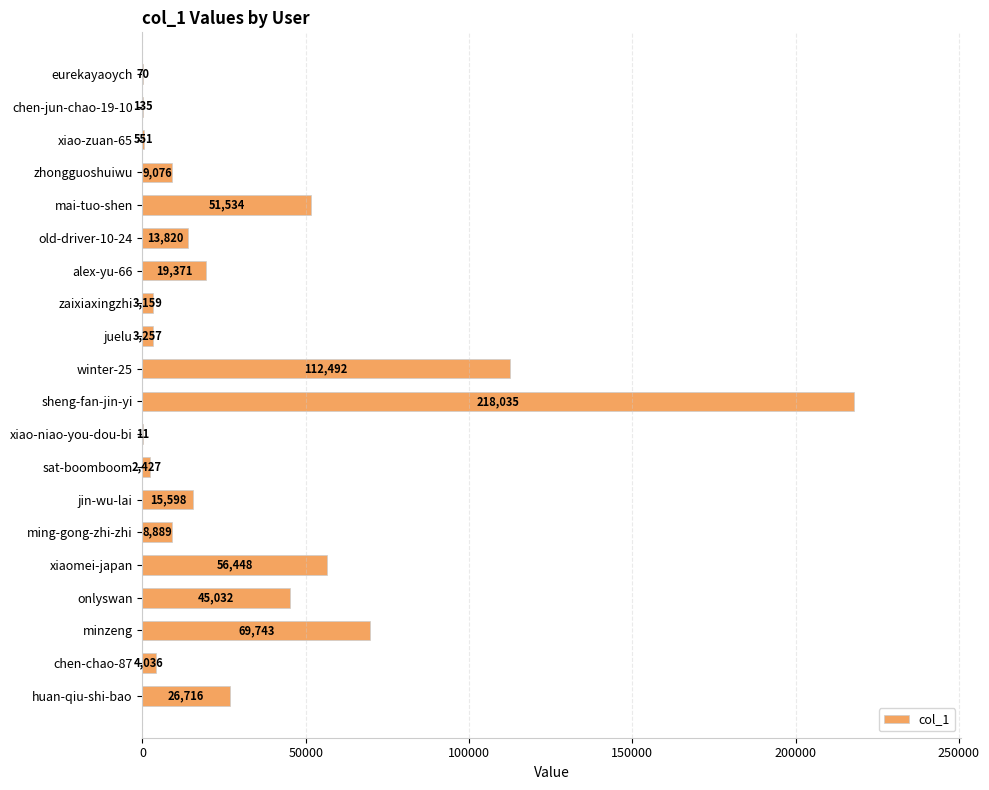

What is the sum of the values at xiaomei-japan and eurekayaoych?

56518